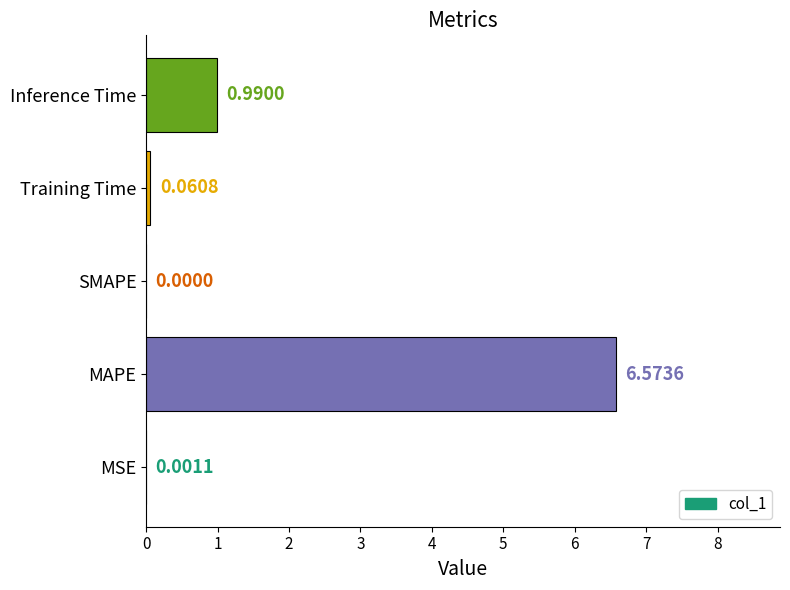

What is the sum of all values?

7.6